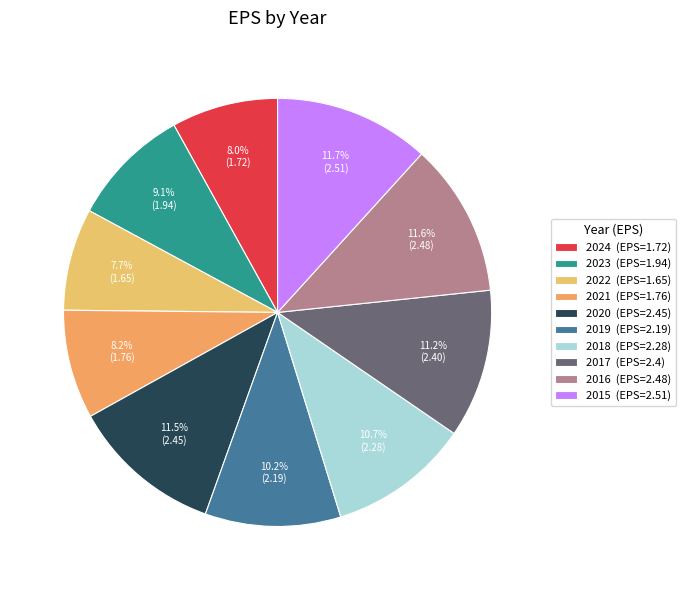

Which category has the biggest portion of the pie?

2015